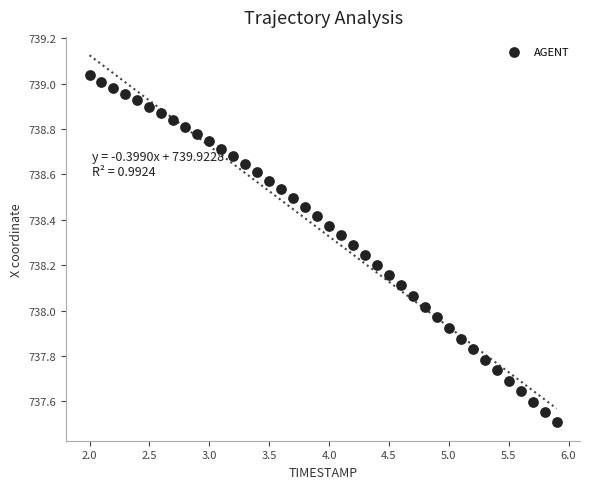

What is the range of Y values (max minus min)?

1.5